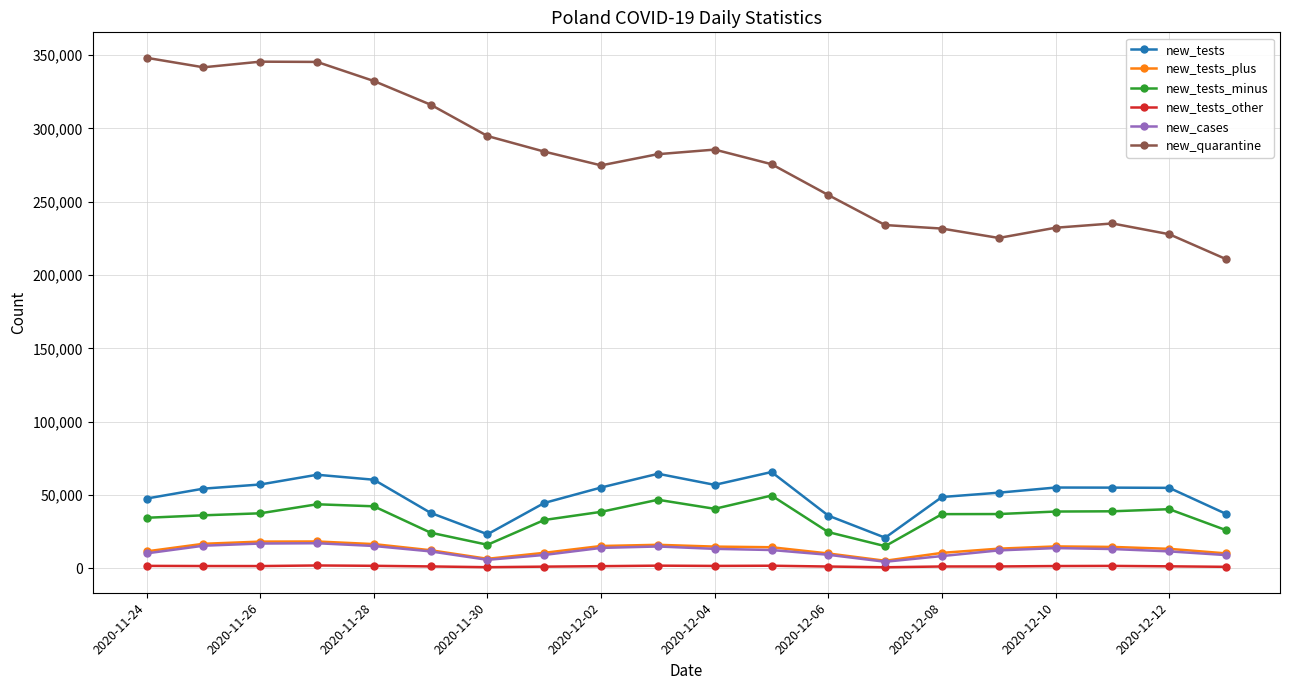

Which series has the largest total across all categories?

new_quarantine